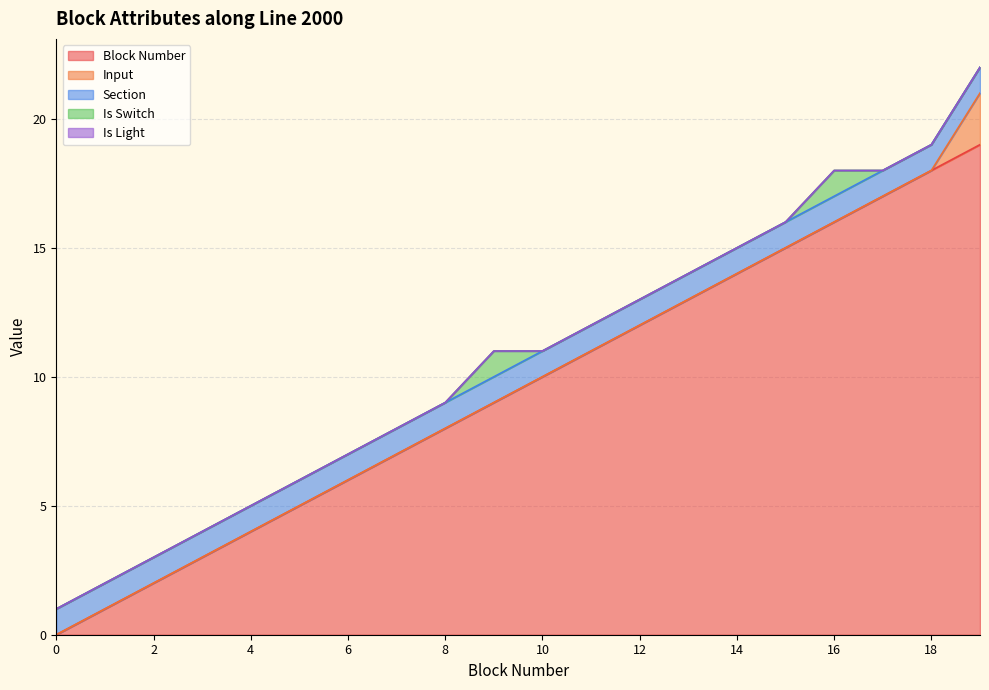

What is the difference between the second highest and minimum values in the Is Switch series?

1